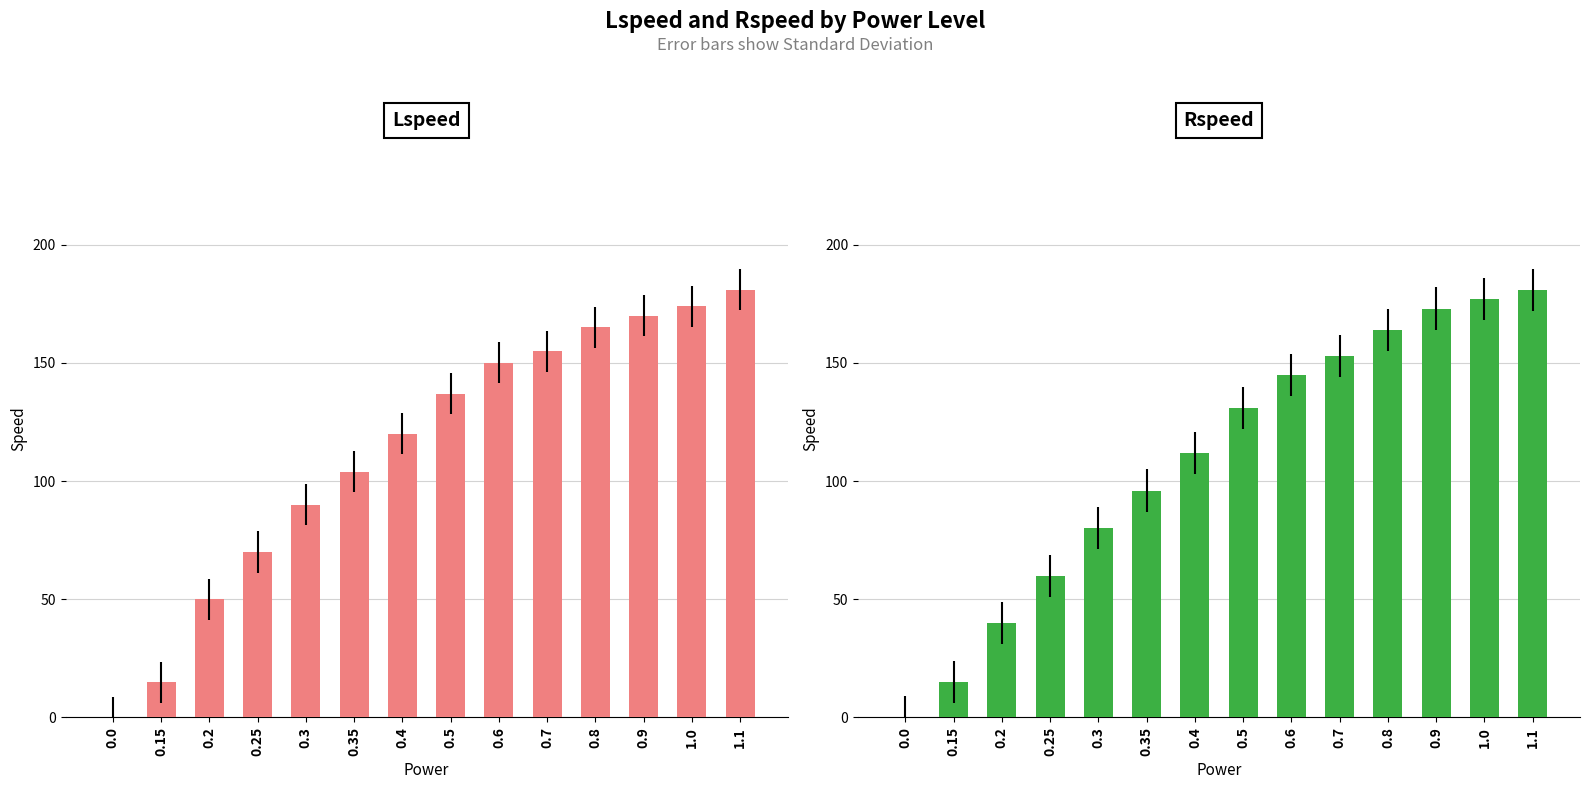

How many bars are there in total?

28